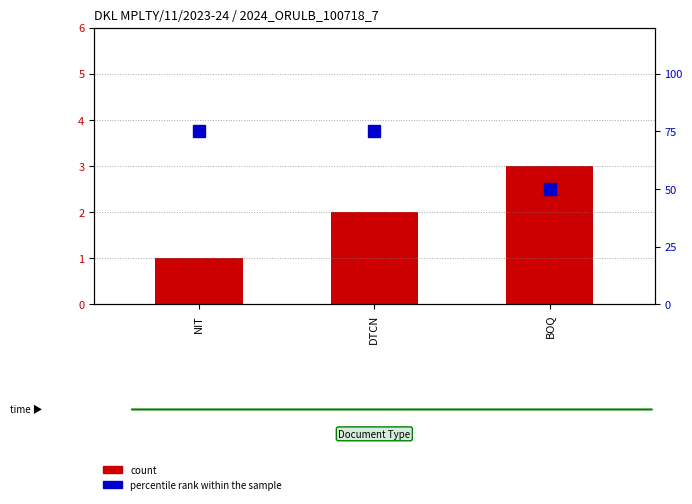

What is the maximum value shown in the chart?

75